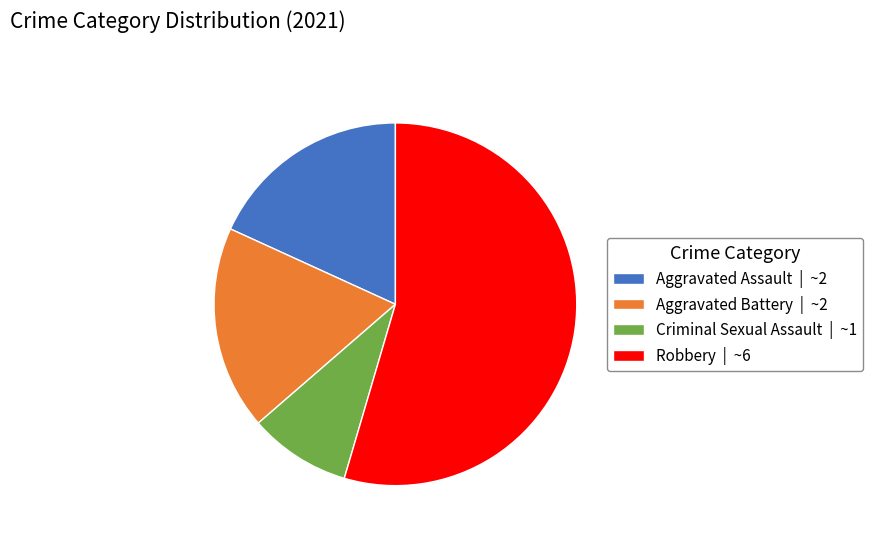

True or false: Criminal Sexual Assault | ~1 accounts for 1% of the total.

False